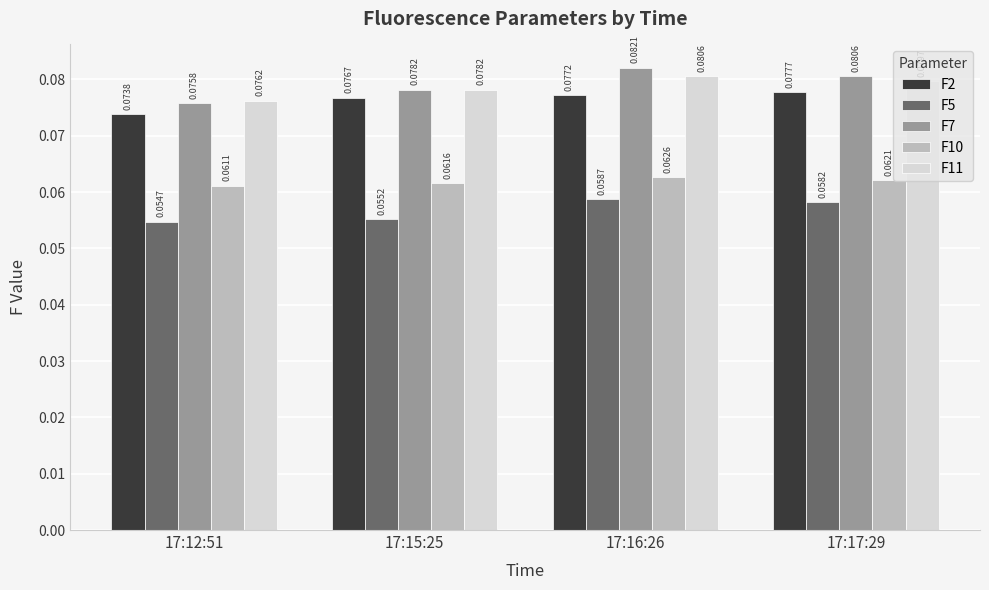

What is the sum of all F2 values?

0.3